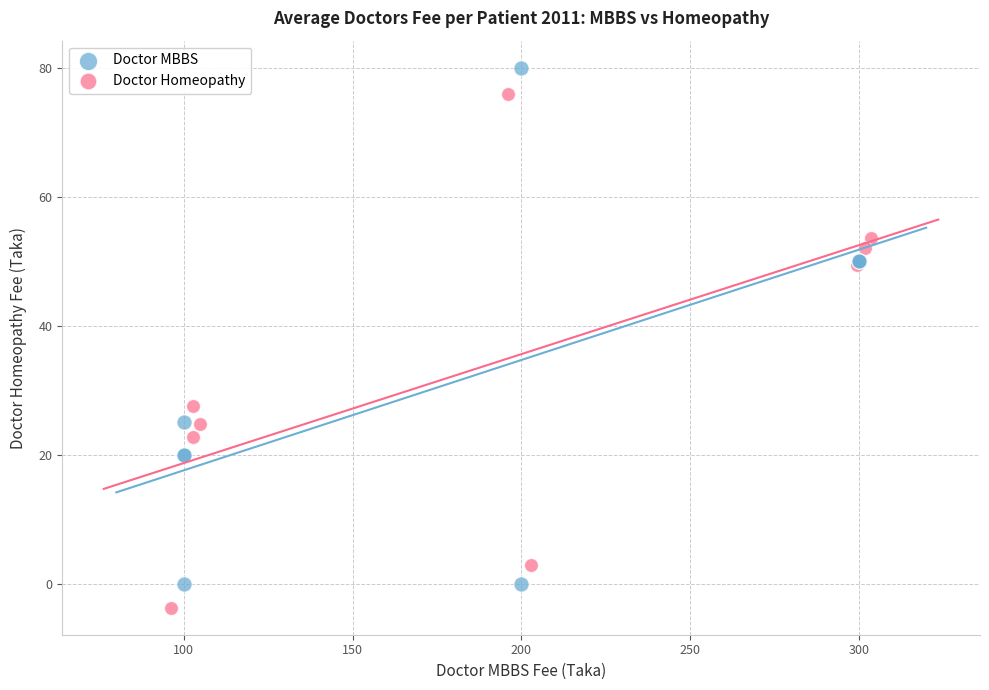

Which series has the widest spread of Y values?

Doctor MBBS